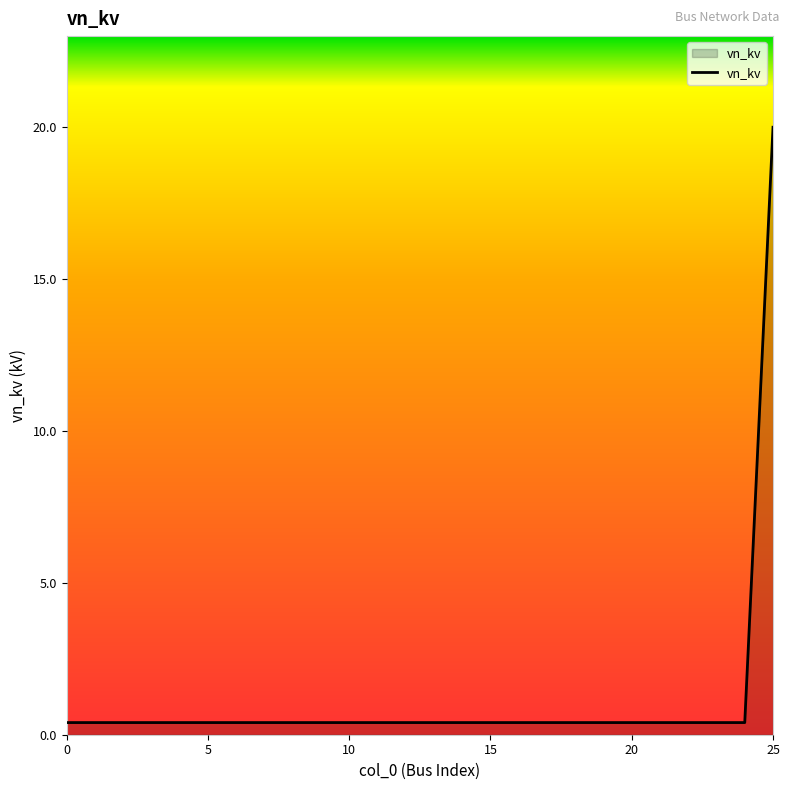

What is the maximum value shown in the chart?

20.0